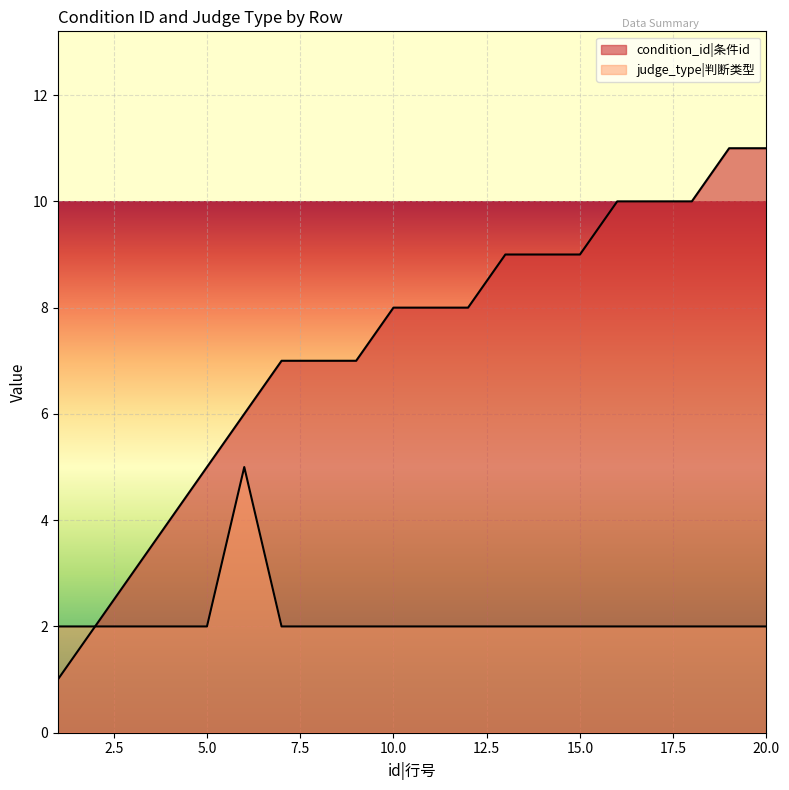

Which series has the largest range (max minus min)?

condition_id